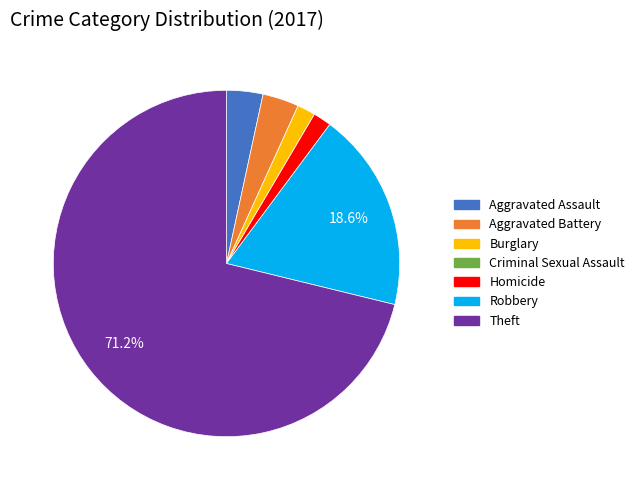

Is Homicide the majority of the pie?

No